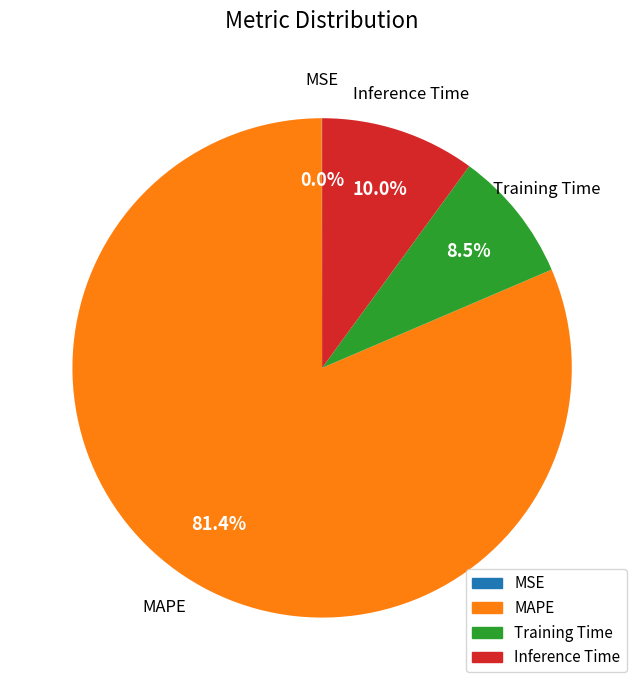

Between MAPE and Training Time, which is larger?

MAPE